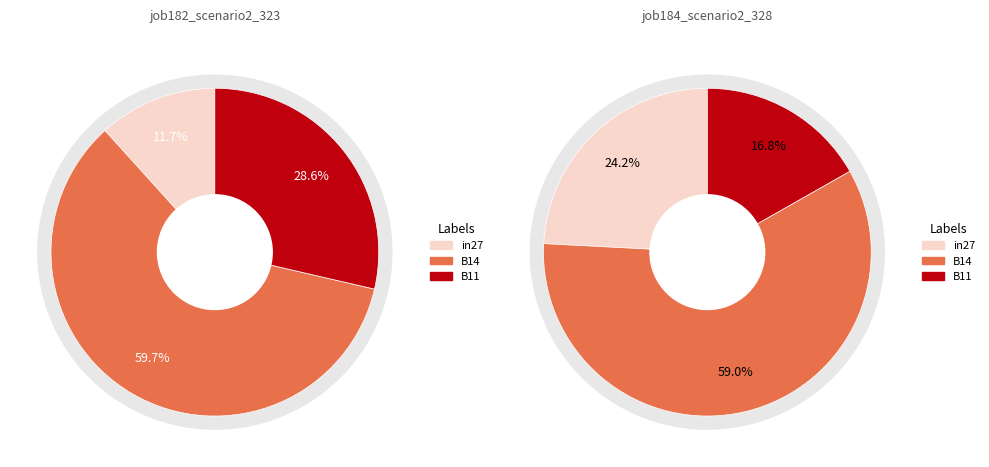

True or false: cn12 accounts for 9% of the total.

False